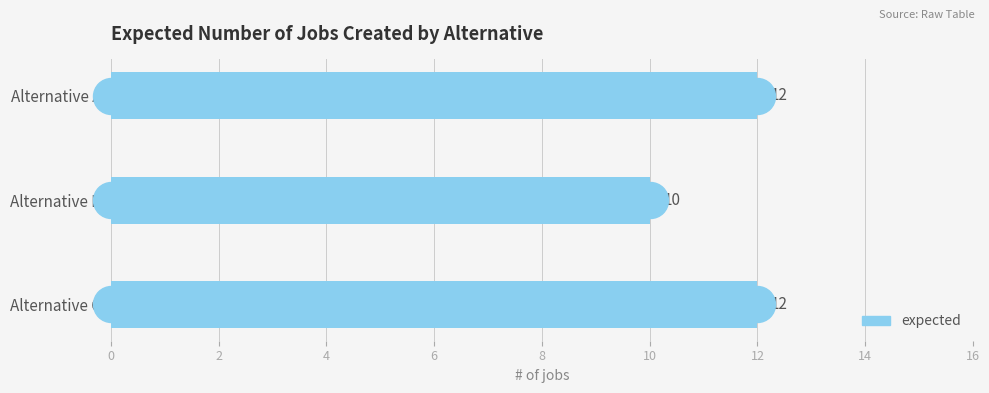

What is the minimum value shown in the chart?

10